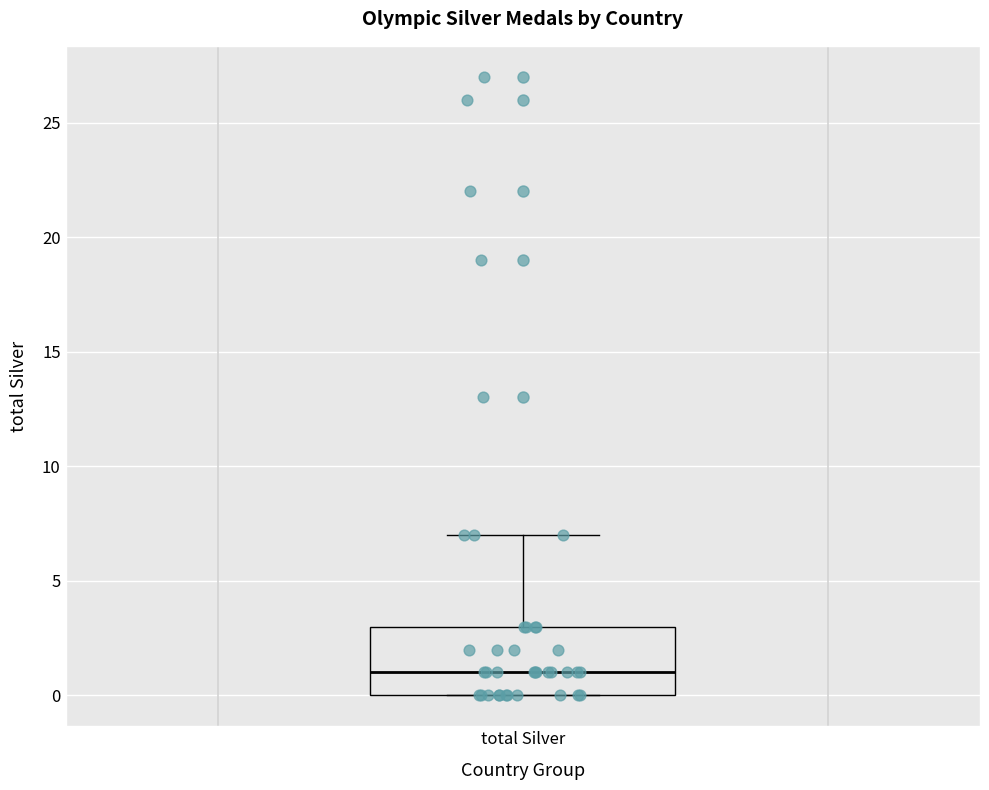

Read this box plot against the y-axis: the position of the median line, the range covered by the box, and the ends of both whiskers. The values are not printed on the chart, so give them approximately, as read against the axis.

median 1, box 0 to 3, whiskers 0 to 7